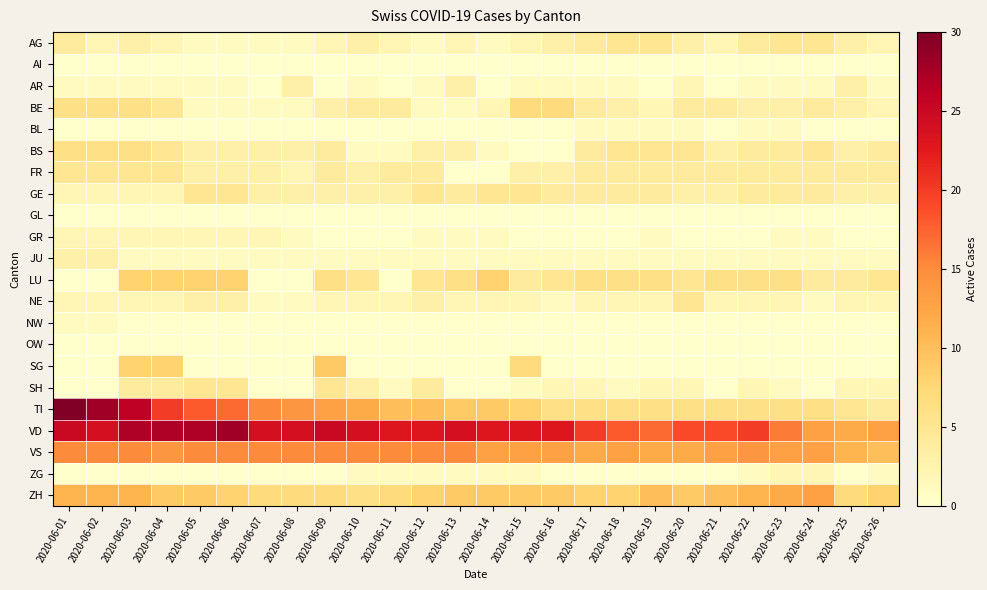

Which series has the widest spread of values?

TI